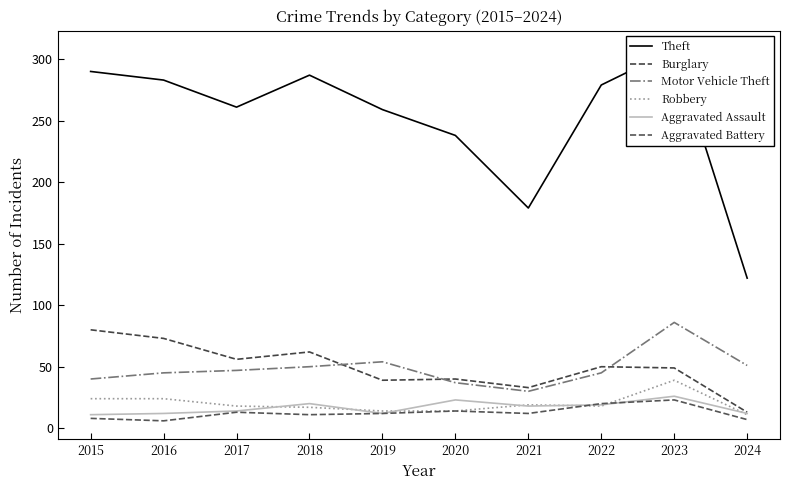

What is the total value across all series at 2023?

531